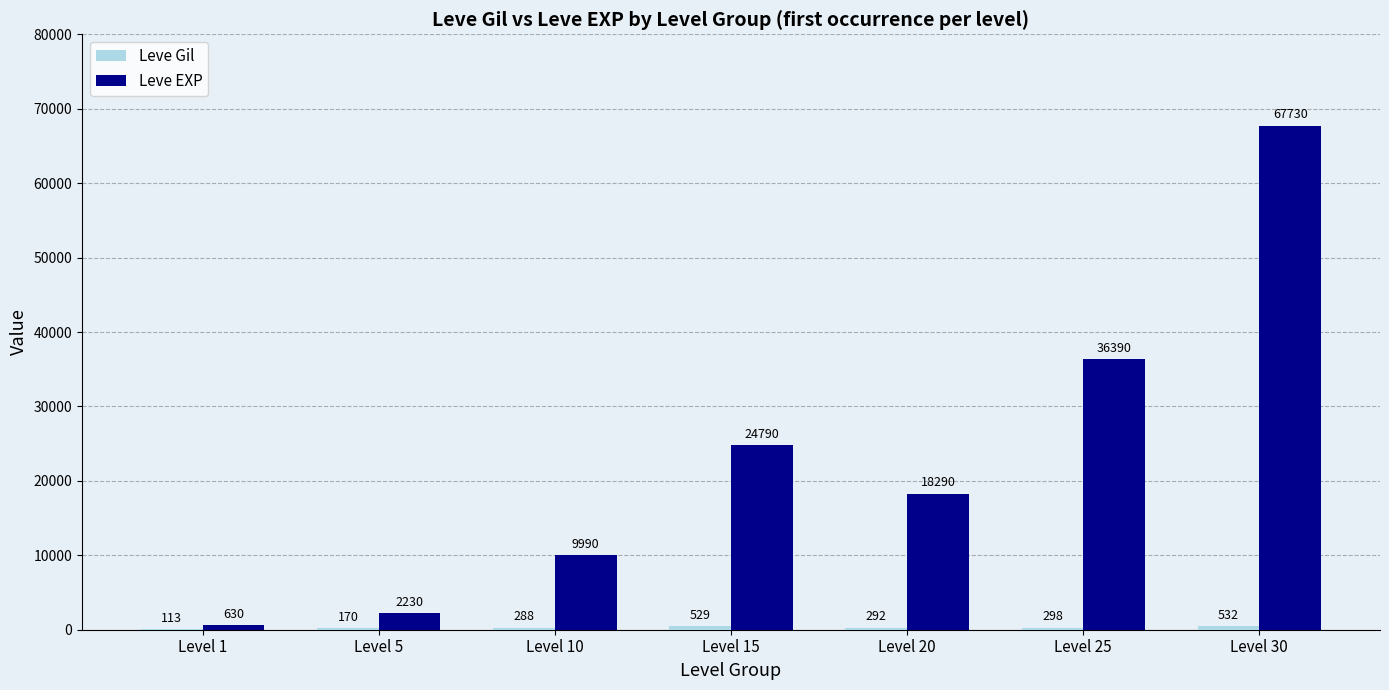

What is the sum of the Leve EXP values at Level 15 and Level 25?

61180